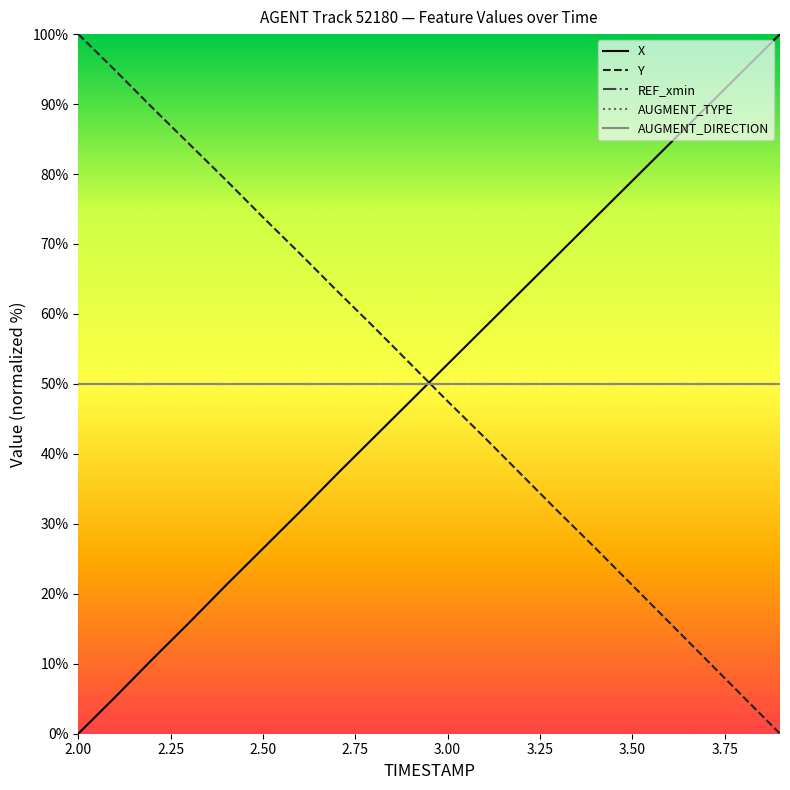

What is the label of the 5th point from the left?

3.00